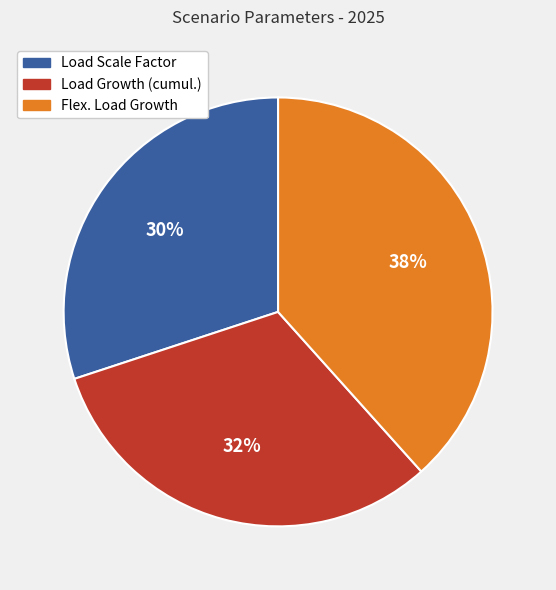

Which slice is the smallest?

Load Scale Factor